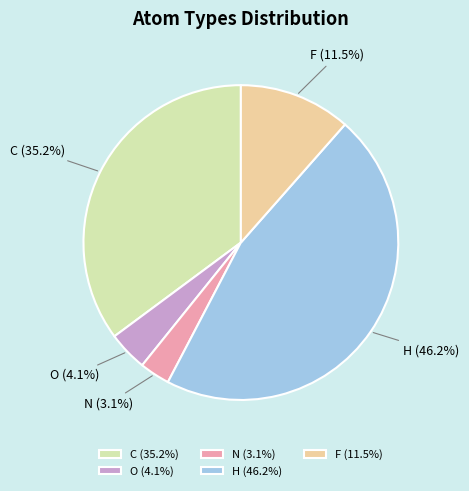

What portion of the pie excludes C?

64.8%